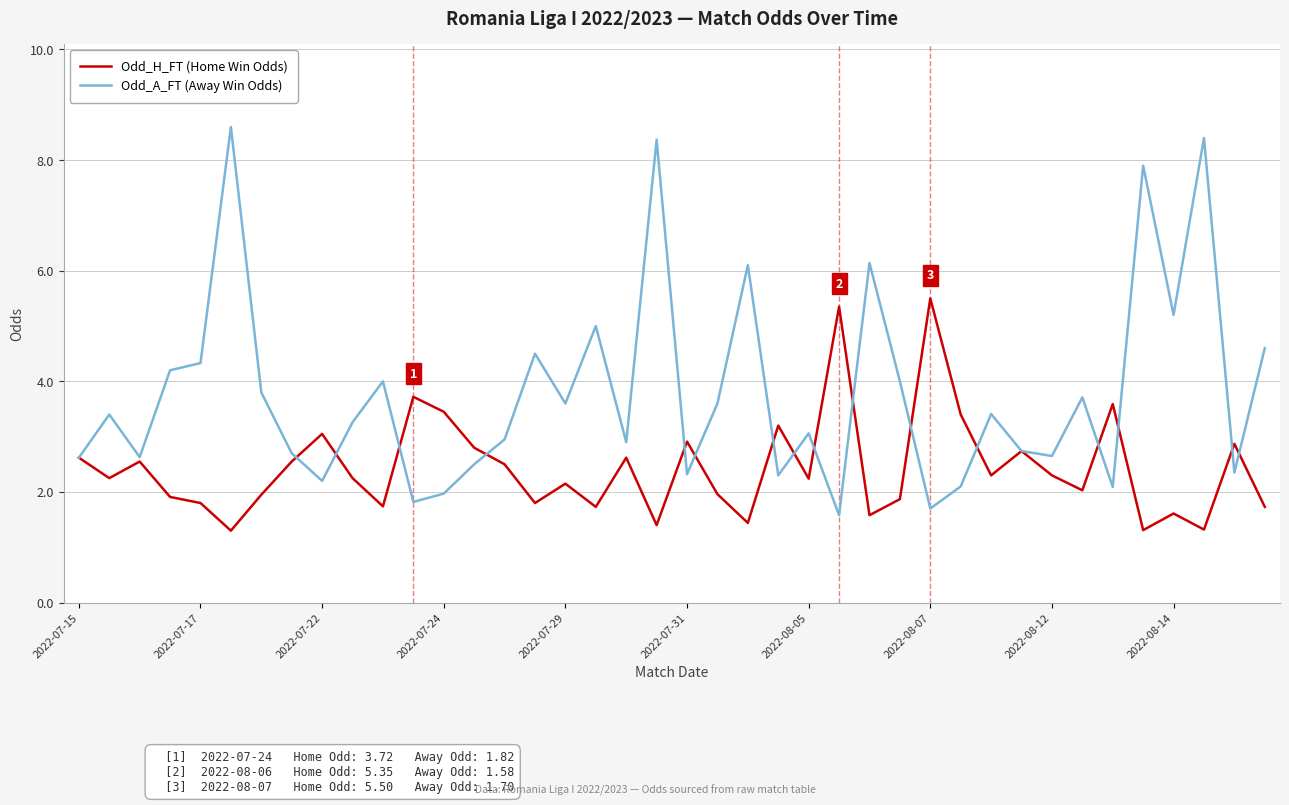

List the series in order of their overall mean, highest first.

Odd_A_FT (Away Win Odds), Odd_H_FT (Home Win Odds)